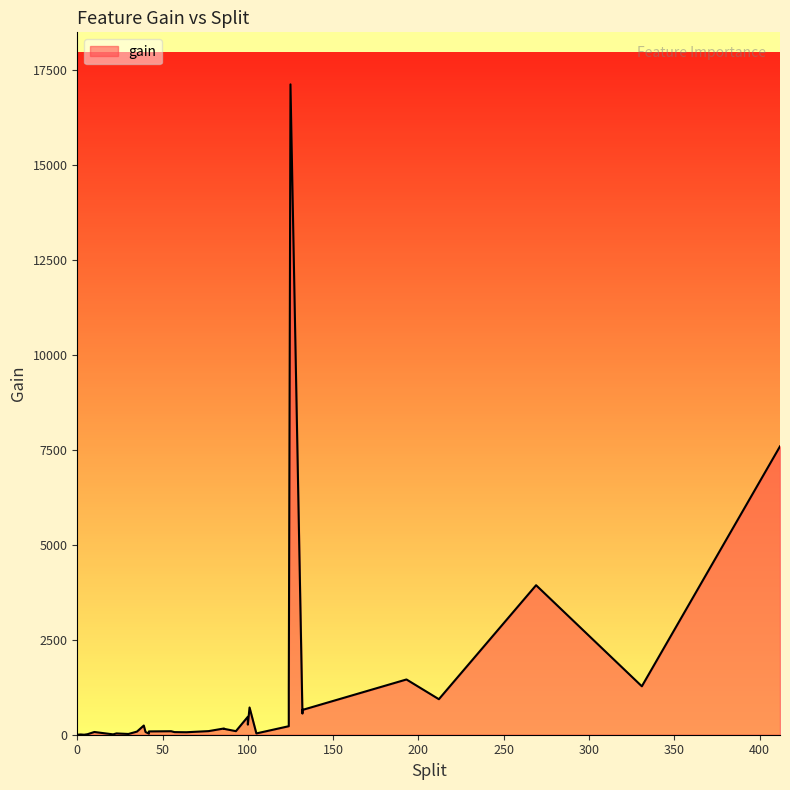

What is the difference between the maximum and minimum values?

17114.4